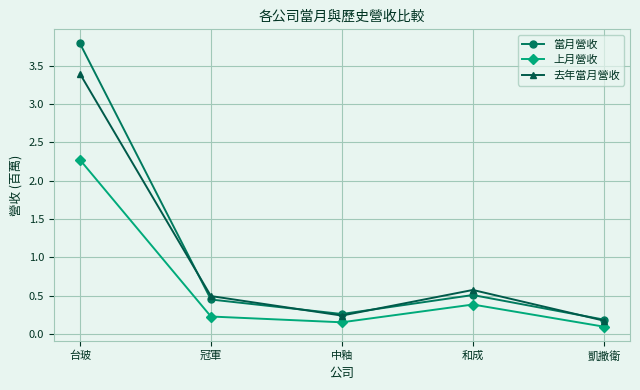

Rank the series by their maximum value, from lowest to highest.

上月營收, 去年當月營收, 當月營收